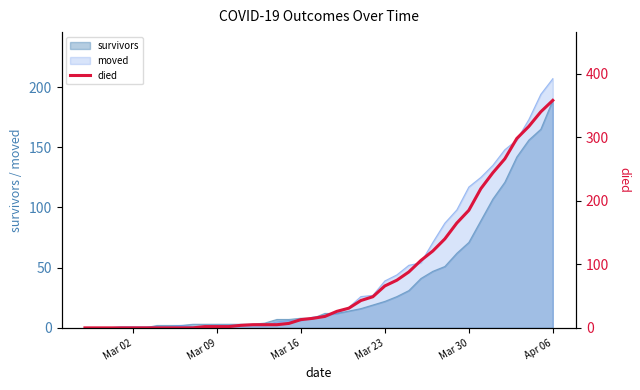

What is the average value?

80